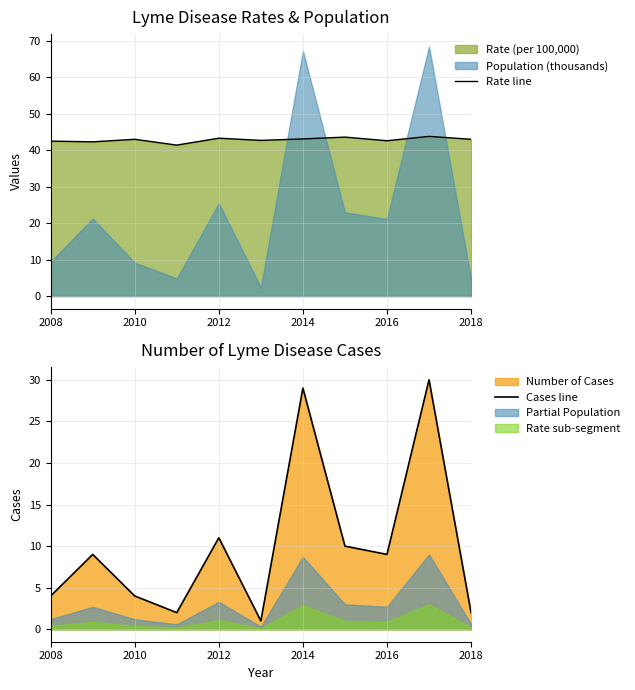

What is the minimum value for Rate line?

41.4